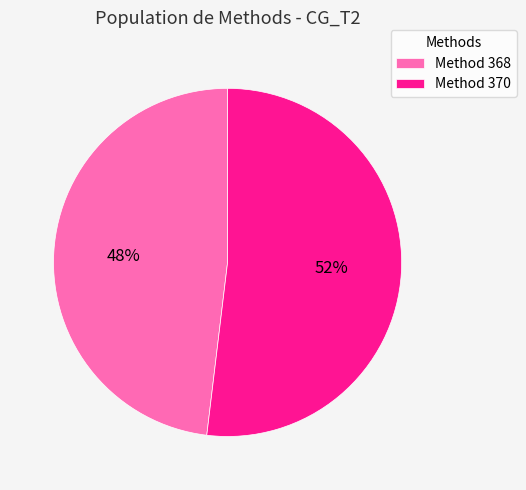

What is the majority slice?

Method 370